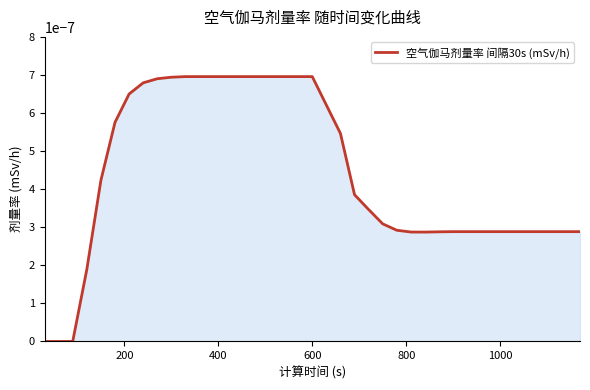

How many lines are shown in the chart?

1